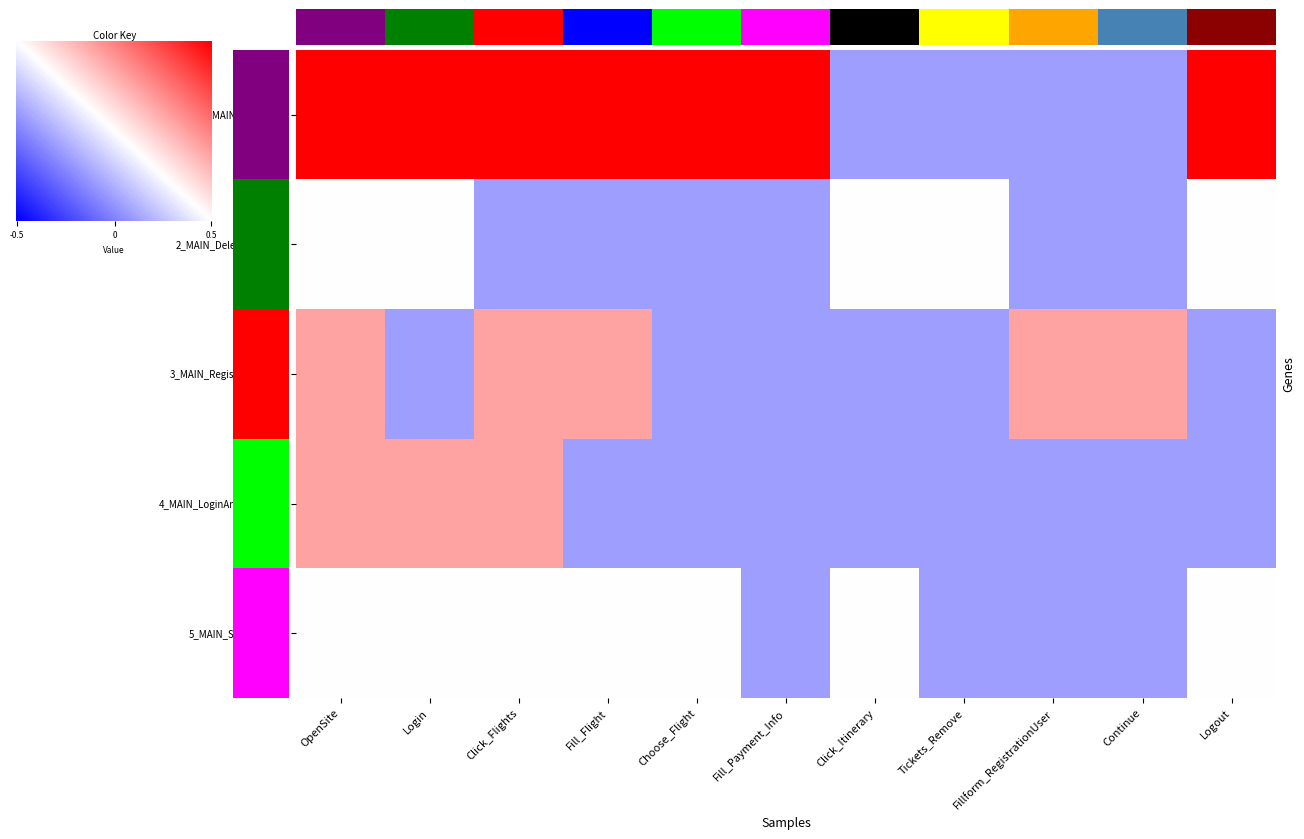

Reading right to left, what are all the values shown in this chart?

1_MAIN_BuyTicket: 2.2	-0.8	-0.8	-0.8	-0.8	2.2	2.2	2.2	2.2	2.2	2.2
2_MAIN_DeletingTickets: -0.0	-0.8	-0.8	-0.0	-0.0	-0.8	-0.8	-0.8	-0.8	-0.0	-0.0
3_MAIN_RegistrationUser: -0.8	0.7	0.7	-0.8	-0.8	-0.8	-0.8	0.7	0.7	-0.8	0.7
4_MAIN_LoginAndFill_Flight: -0.8	-0.8	-0.8	-0.8	-0.8	-0.8	-0.8	-0.8	0.7	0.7	0.7
5_MAIN_SelectingList: -0.0	-0.8	-0.8	-0.8	-0.0	-0.8	-0.0	-0.0	-0.0	-0.0	-0.0